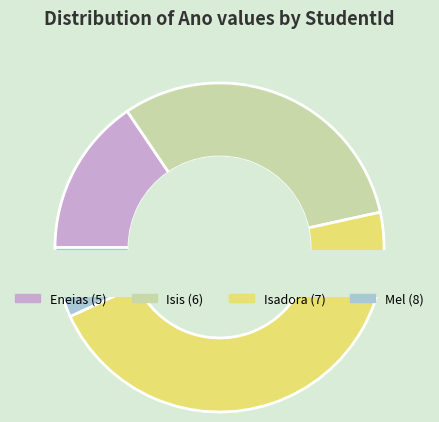

Which category has the smallest portion of the pie?

8